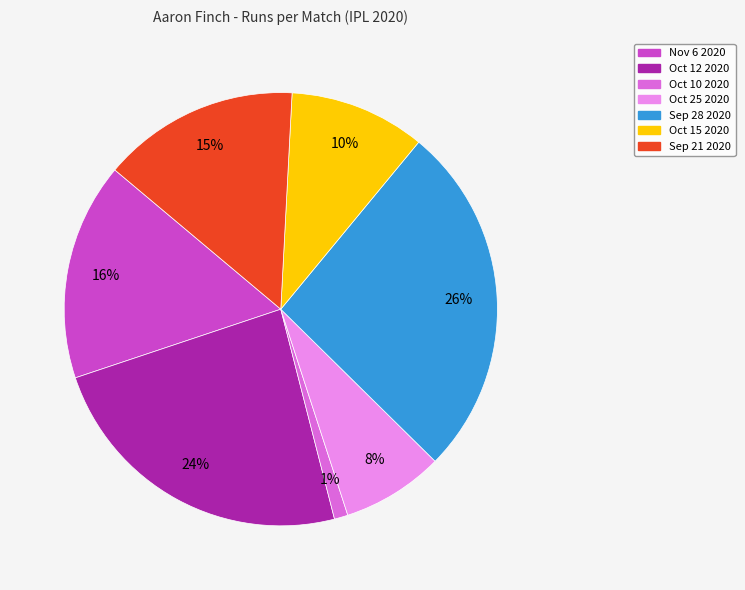

Is the sum of Oct 25 2020 and Sep 21 2020 greater than half?

No